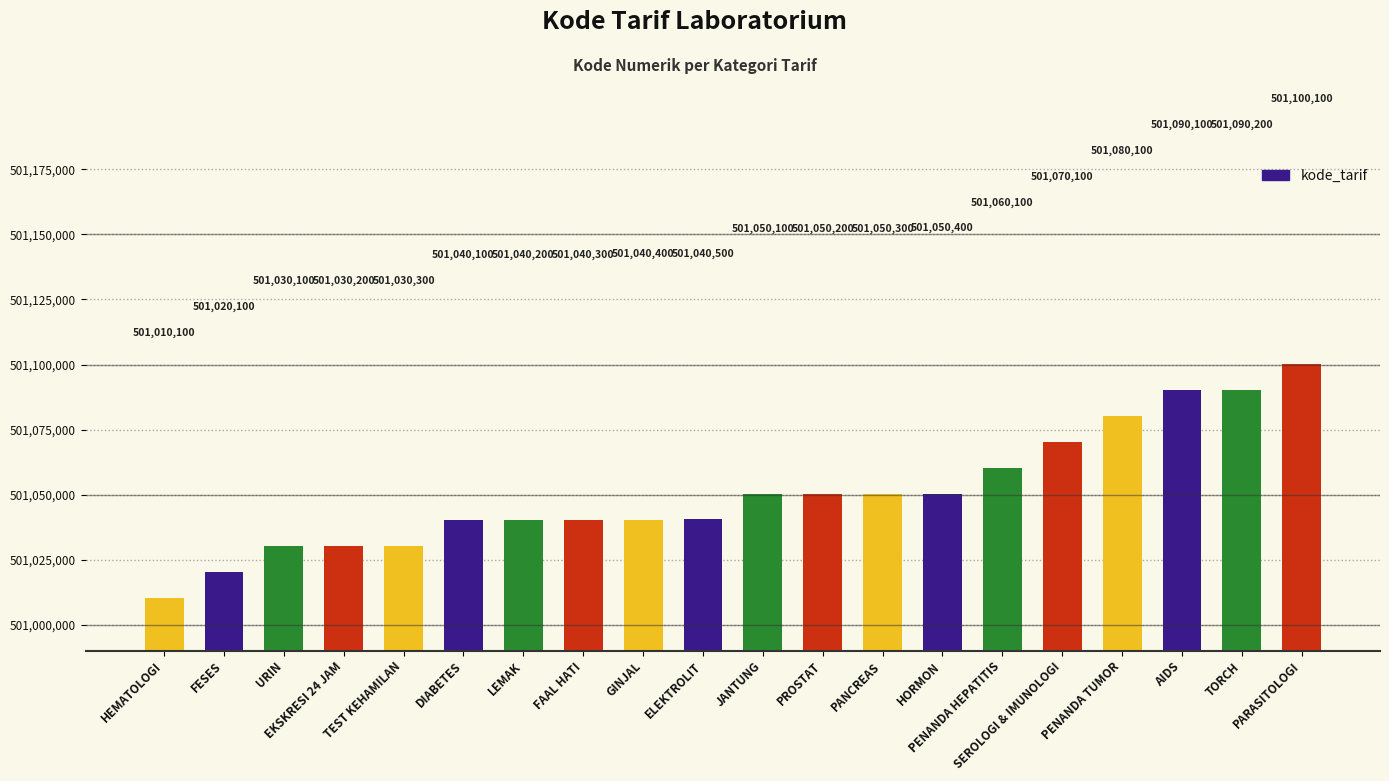

The chart shows a value of 501050200 at PROSTAT. True or false?

True